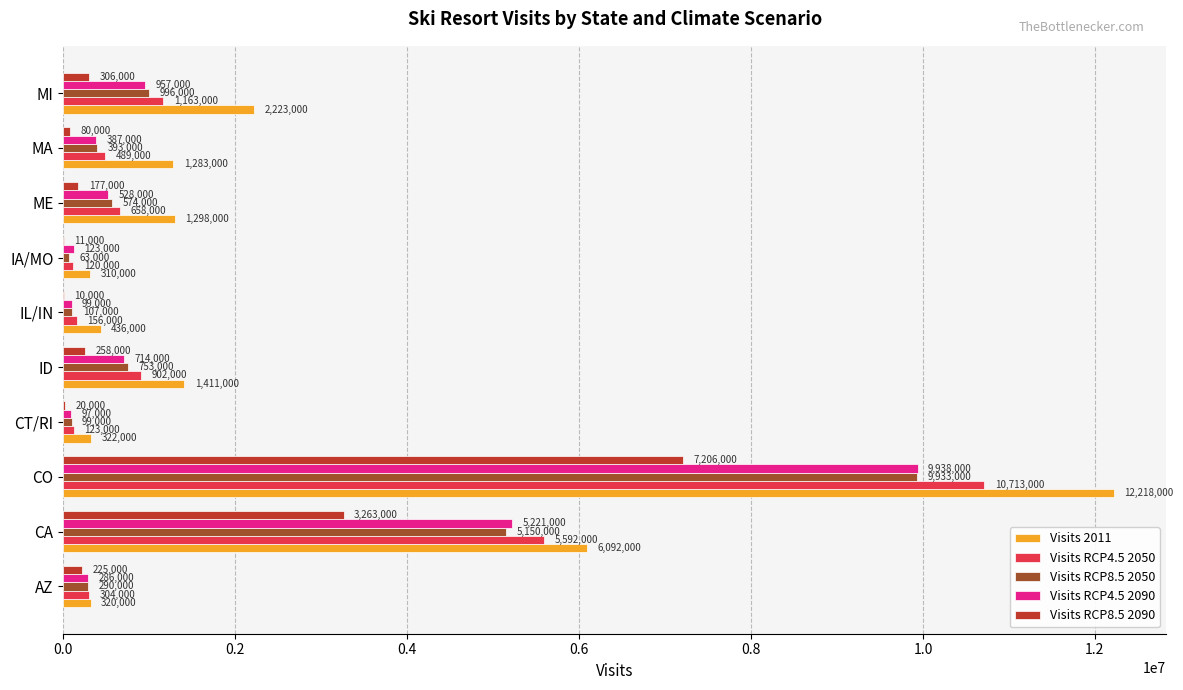

True or false: Visits RCP8.5 2050 has a value of 996000 at MI.

True